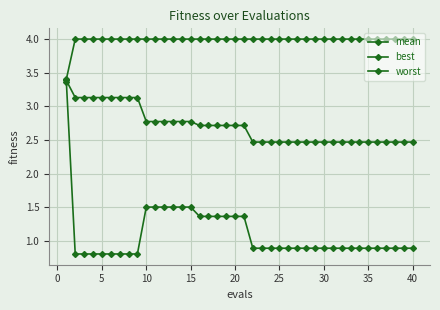

True or false: mean and best cross at least once.

False